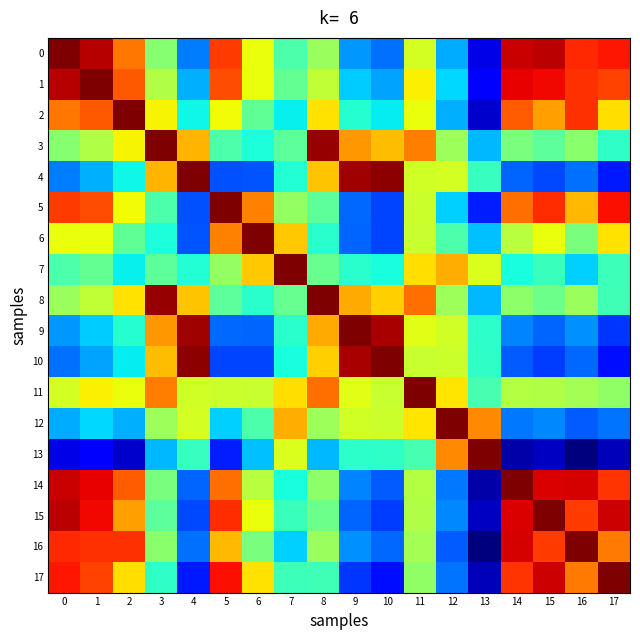

Between 7 and 5, which is larger?

5